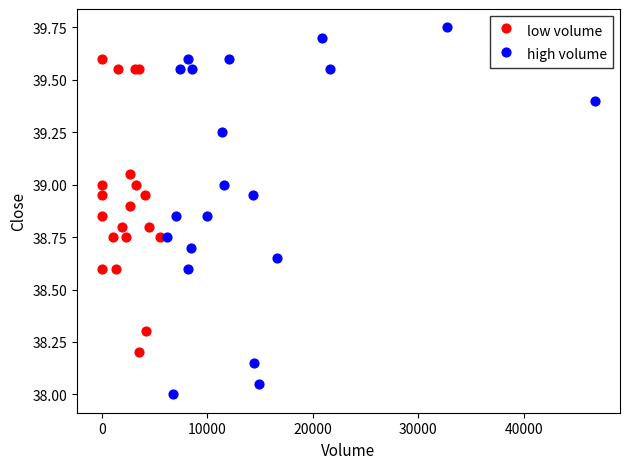

Which series reaches the minimum Y coordinate?

high volume